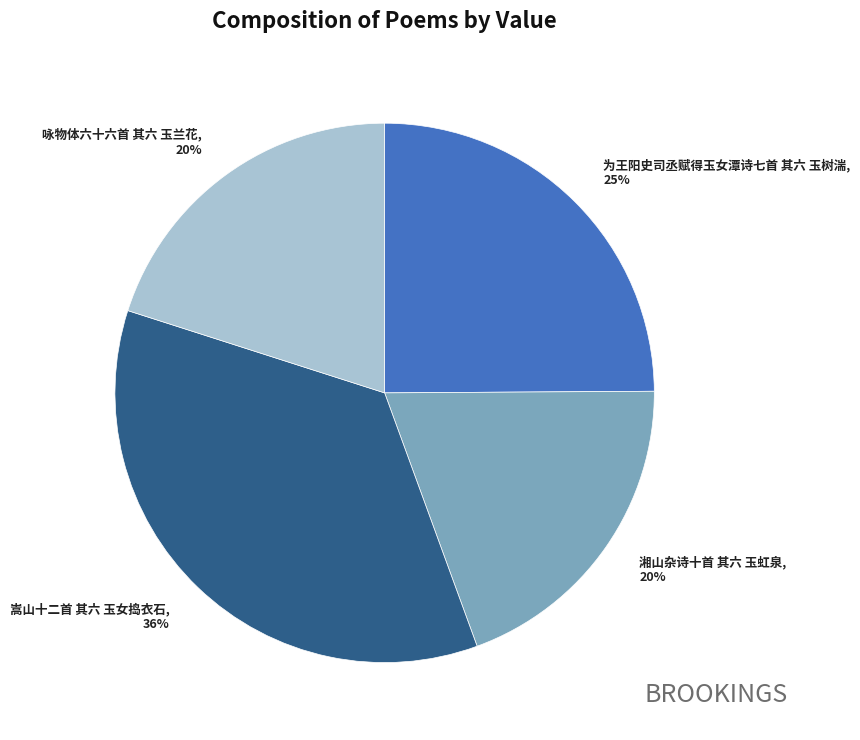

How many segments does this pie chart have?

4